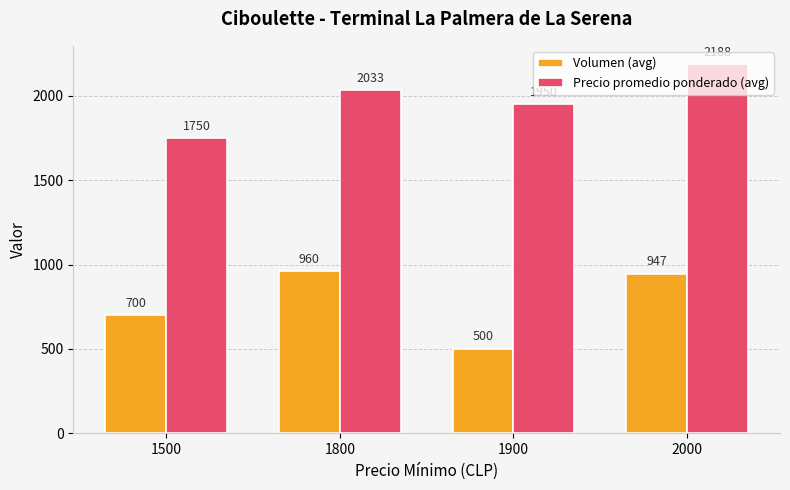

Which series has the widest spread of values?

Volumen (avg)